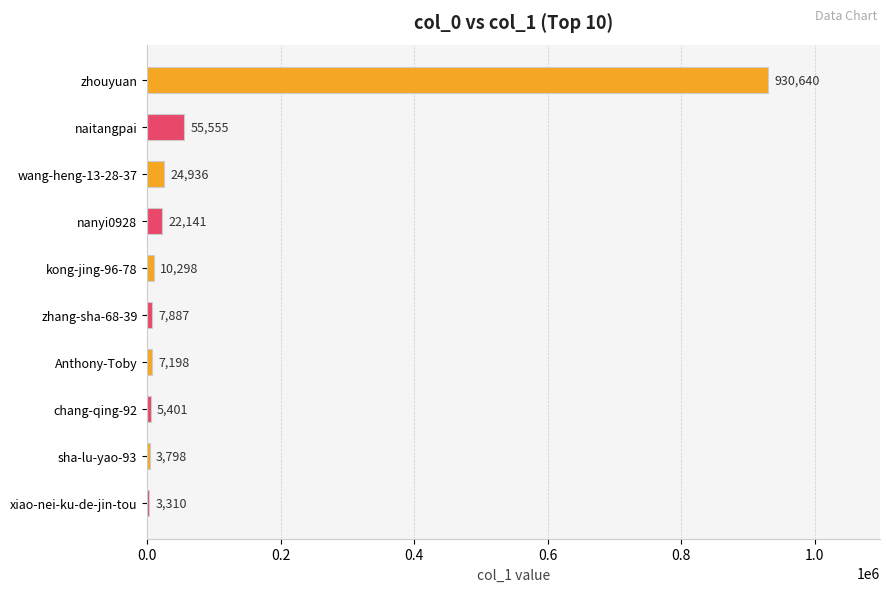

What is the change in value from kong-jing-96-78 to chang-qing-92?

-4897